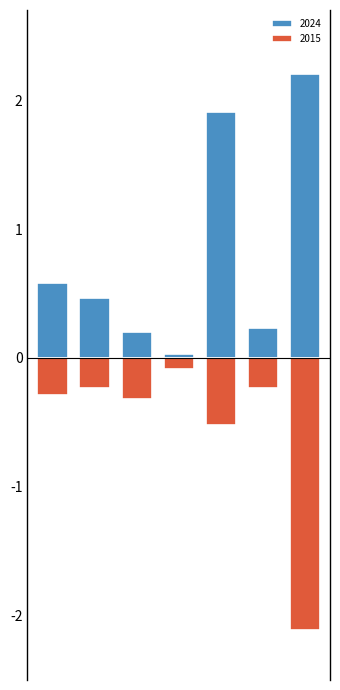

Which series changed the most between Burglary and Criminal Sexual Assault?

2015